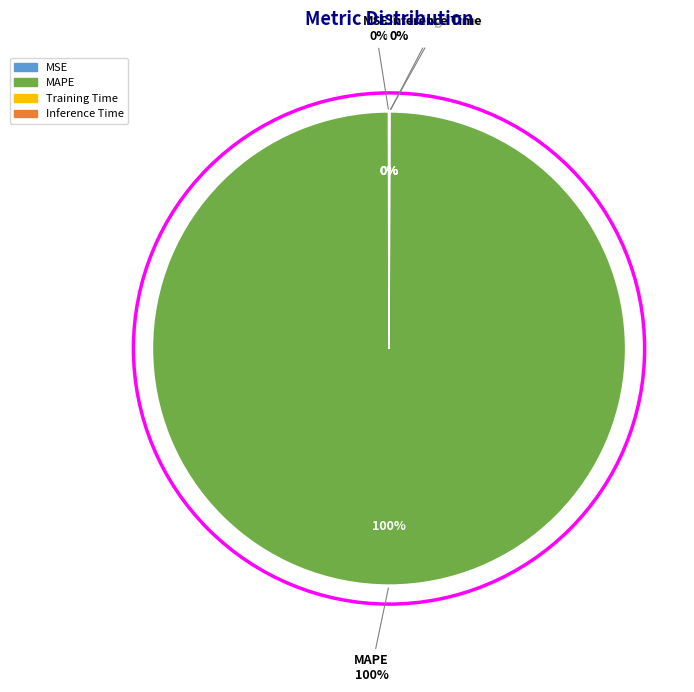

Rank the categories by value from lowest to highest.

Inference Time, Training Time, MSE, MAPE